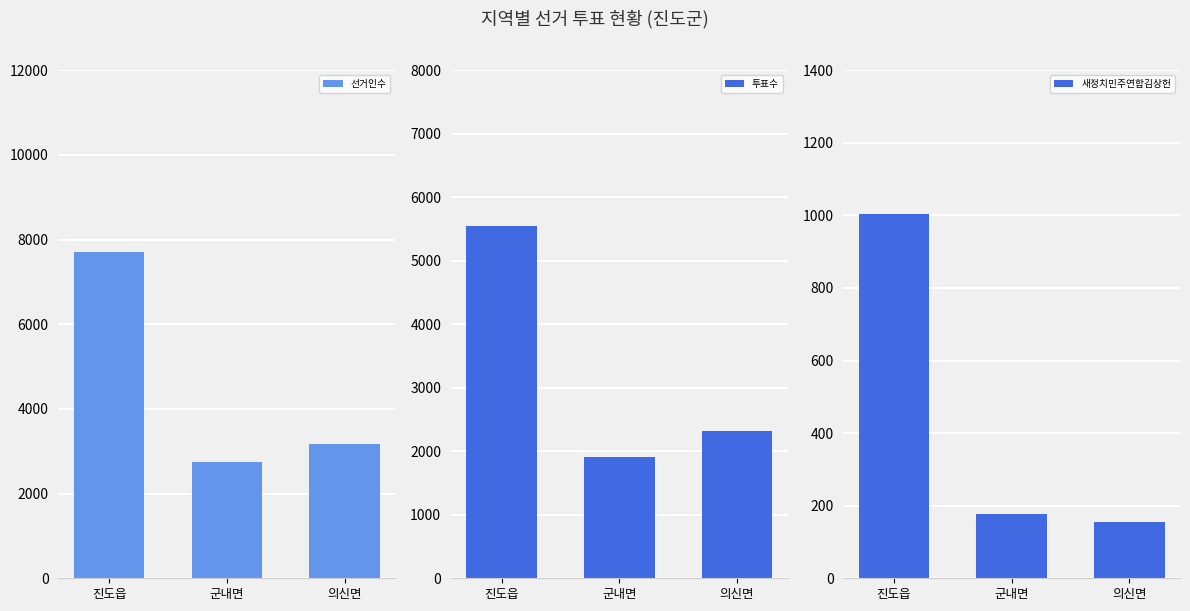

Rank the series by their average value, from lowest to highest.

새정치민주연합김상헌, 투표수, 선거인수